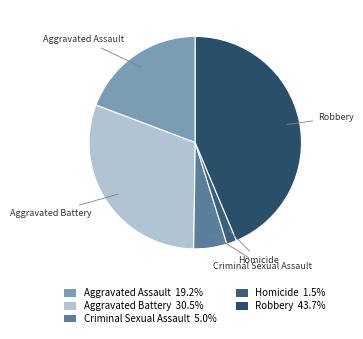

What percentage do Criminal Sexual Assault and Aggravated Assault together represent?

24.3%